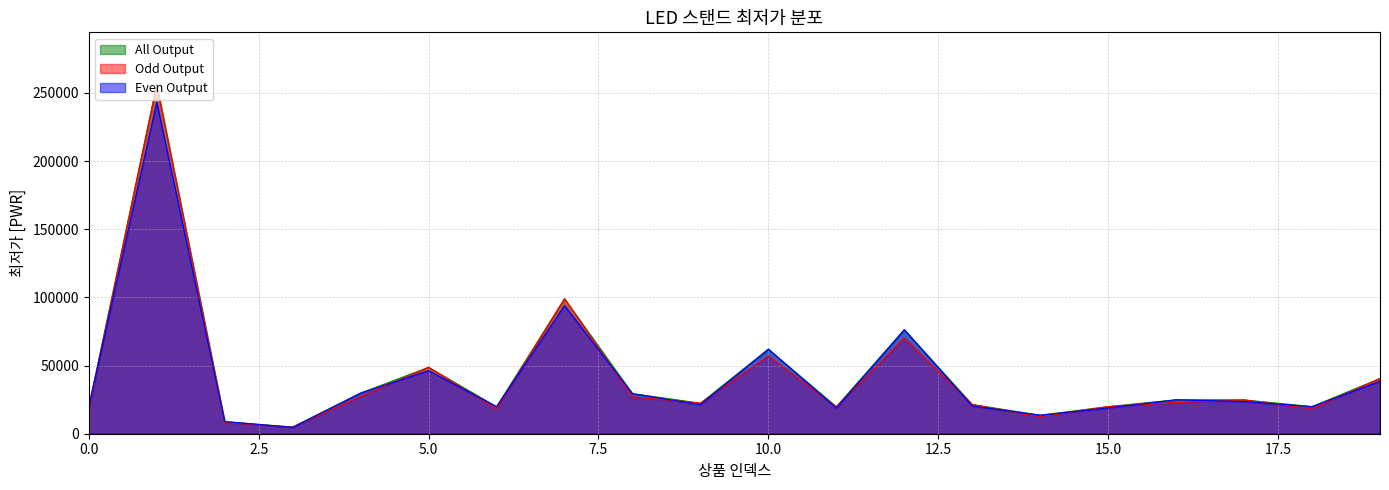

How many lines are shown in the chart?

3